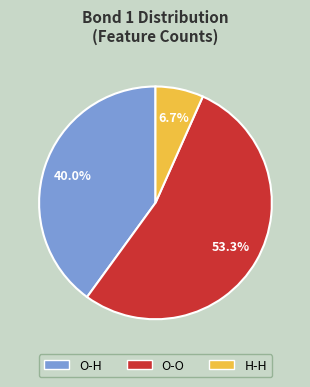

Is it true that O-H is 61% of the pie?

False